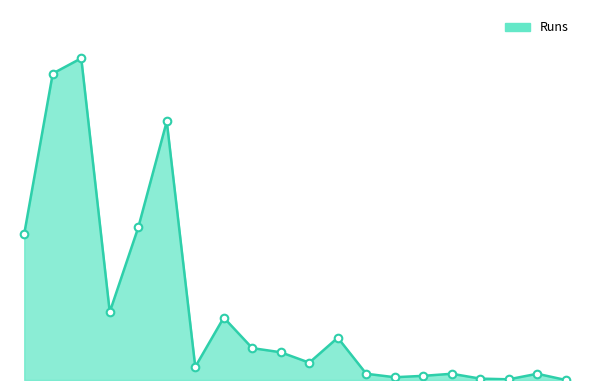

Is this an area chart (filled region under the line)?

Yes